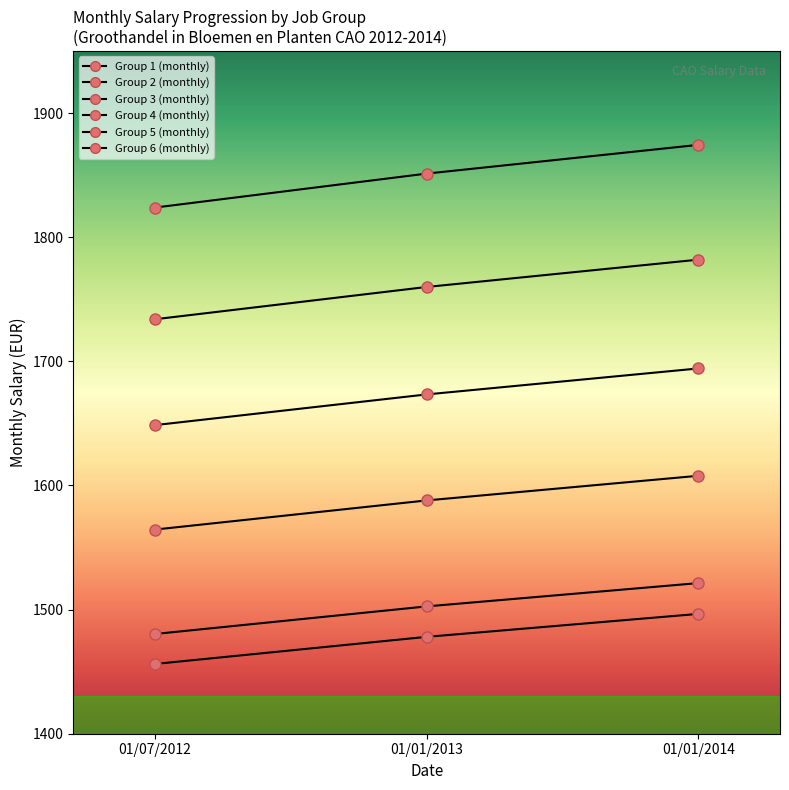

What is the total value across all series at 01/07/2012?

9707.3